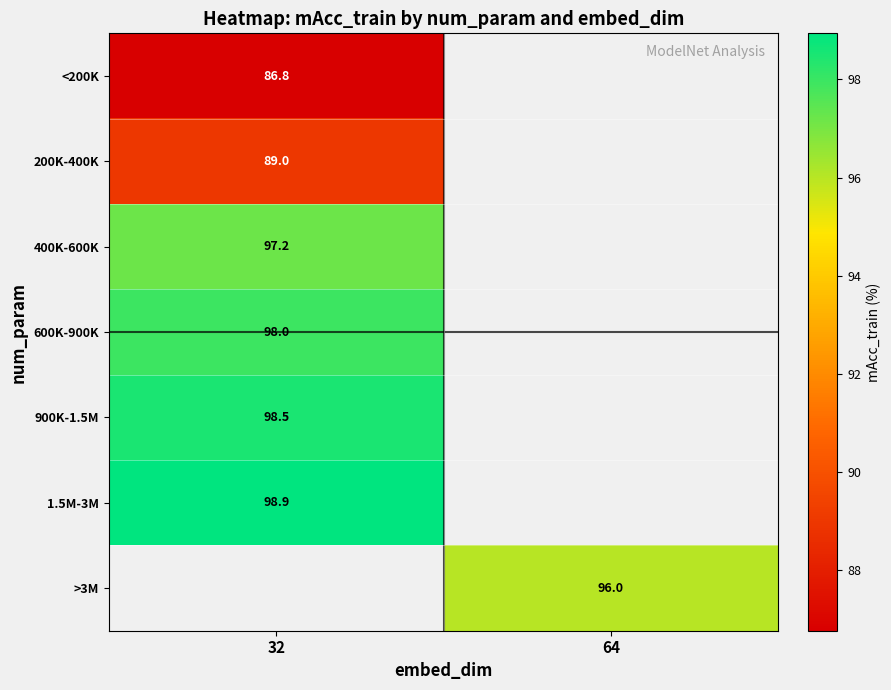

List the labels in order of <200K value, largest first.

32, 64